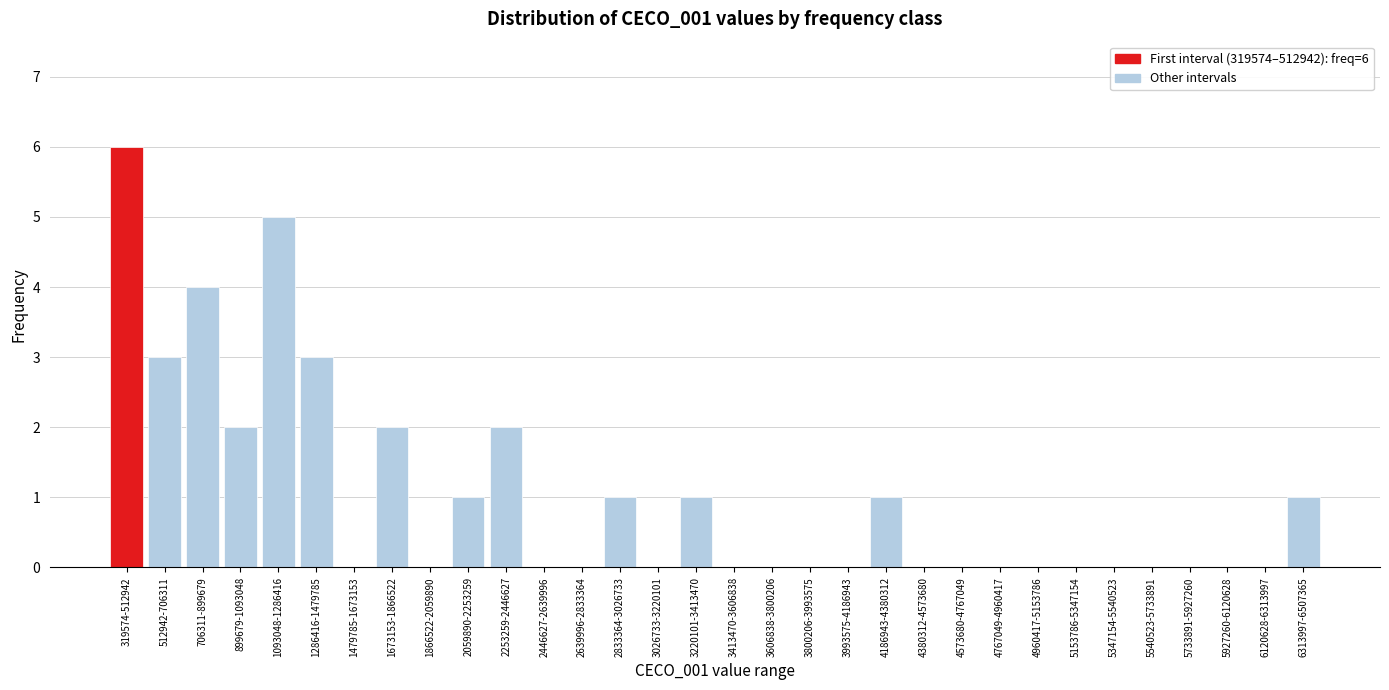

The chart shows a value of 1 at 1673153-1866522. True or false?

False